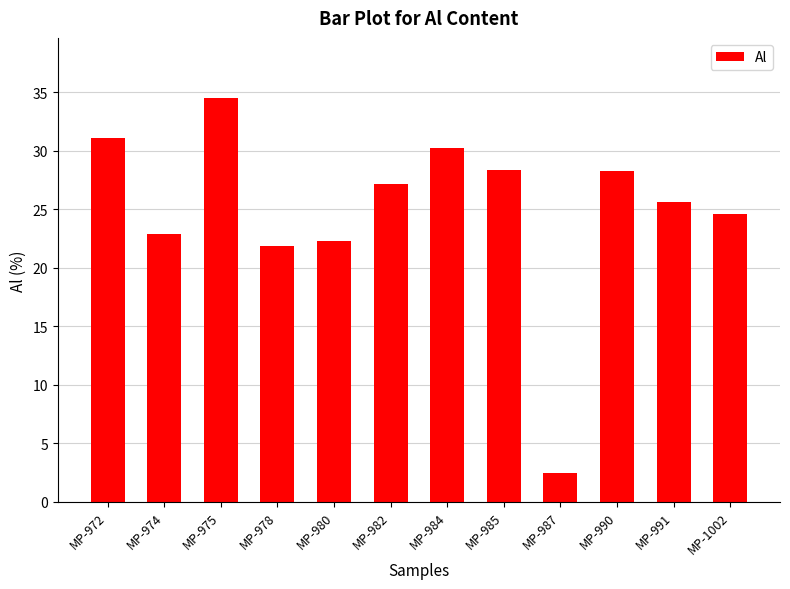

What is the approximate value at MP-991?

25.6